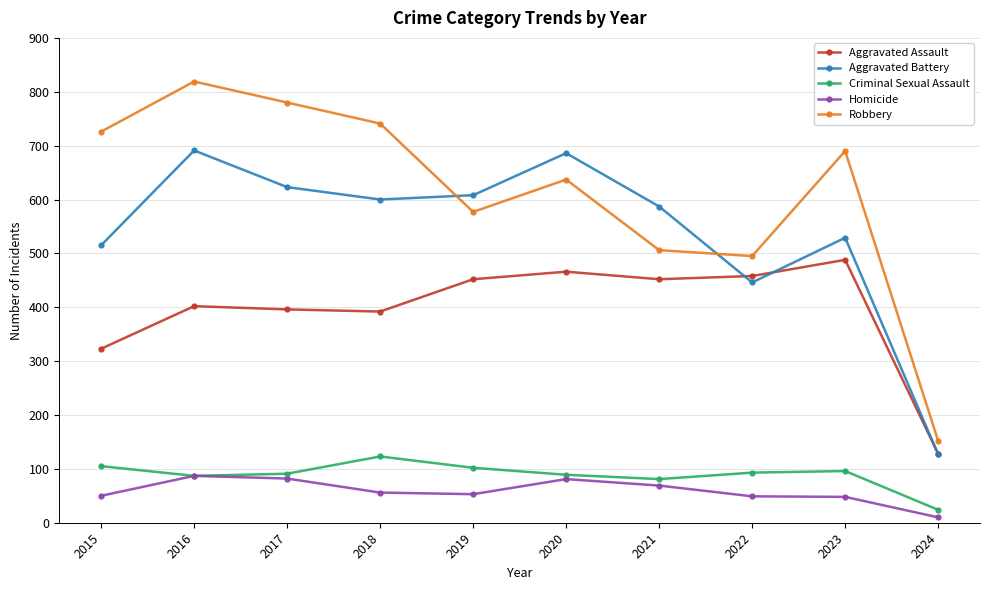

Is it true that Aggravated Assault equals 458 at 2022?

True